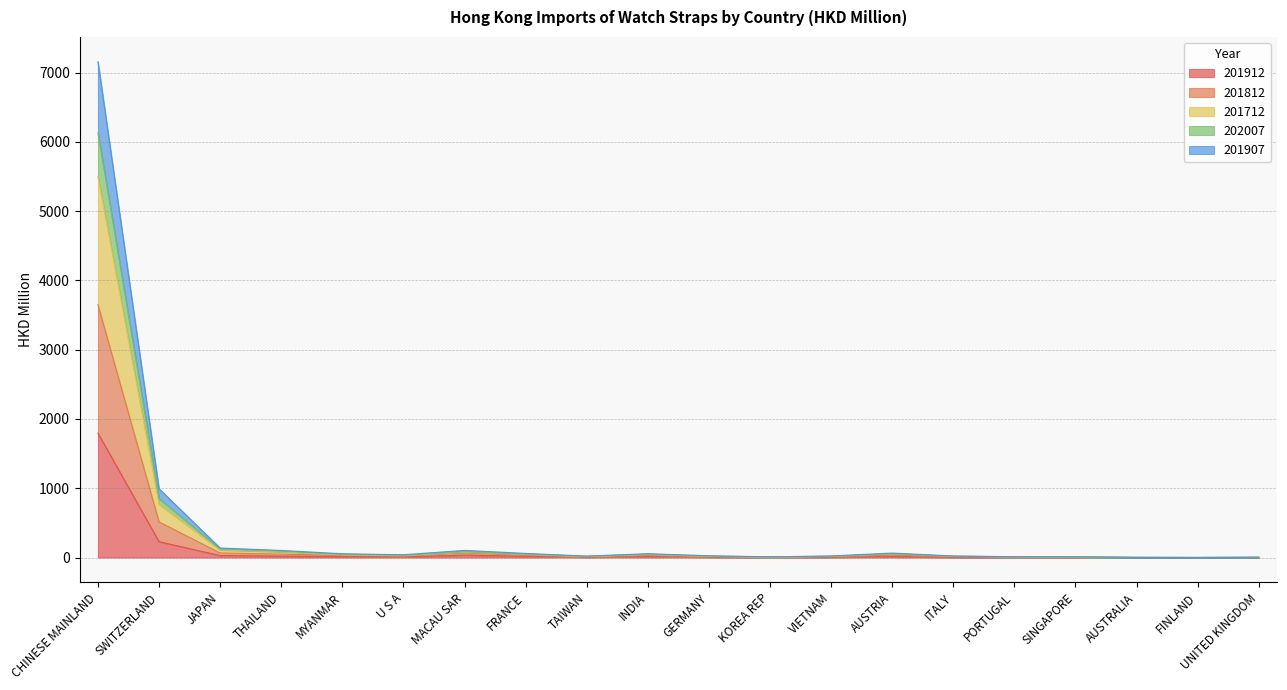

What is the difference between the highest and lowest values at PORTUGAL?

9.4